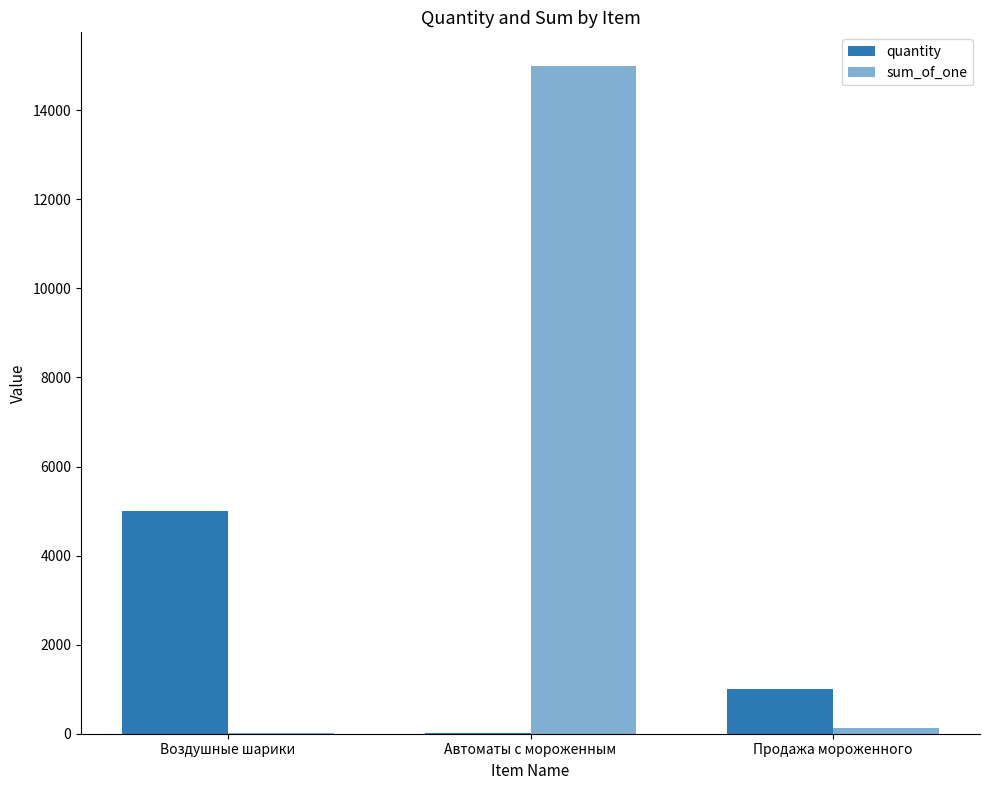

At which category is the sum across all series the highest?

Автоматы с мороженным